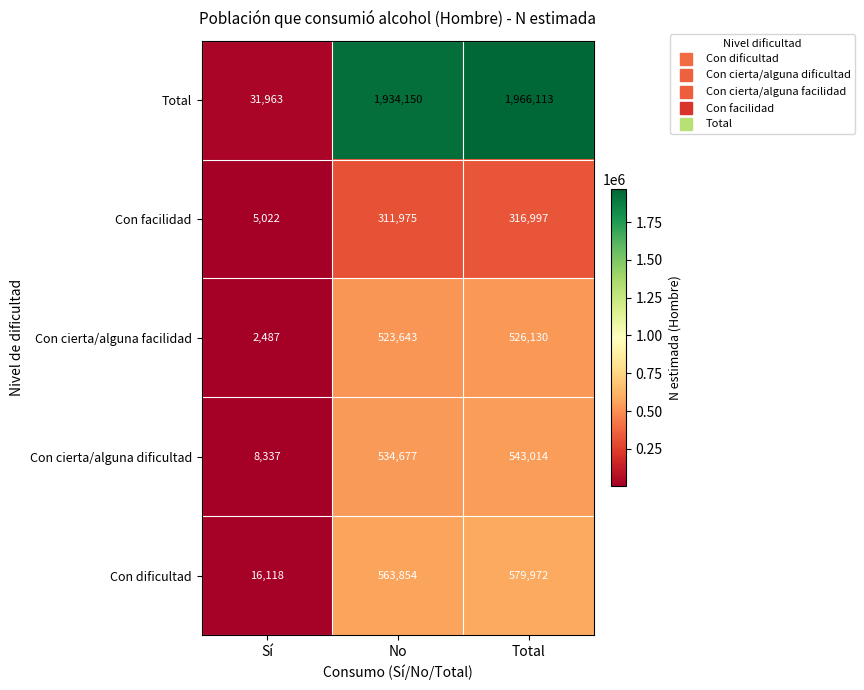

Between No and Total, which series saw the biggest shift?

Total